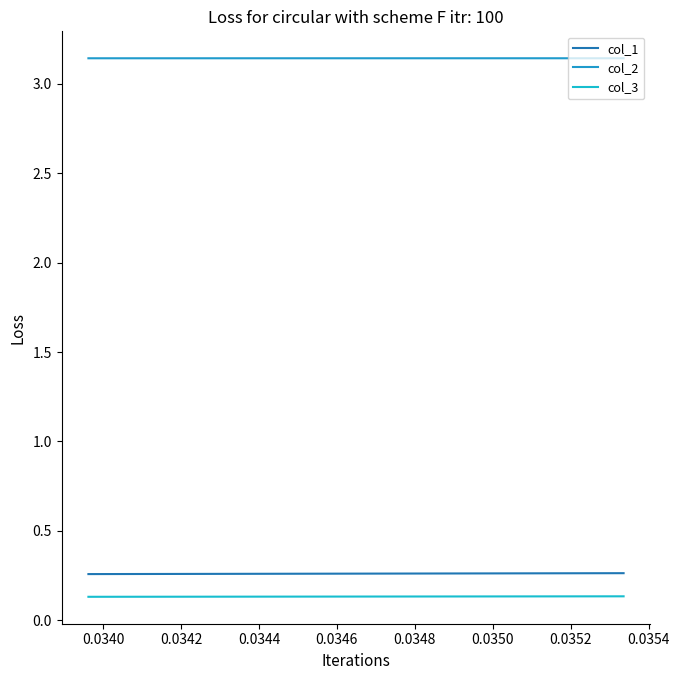

Rank the series at 0.0340 from lowest to highest value.

col_3, col_1, col_2